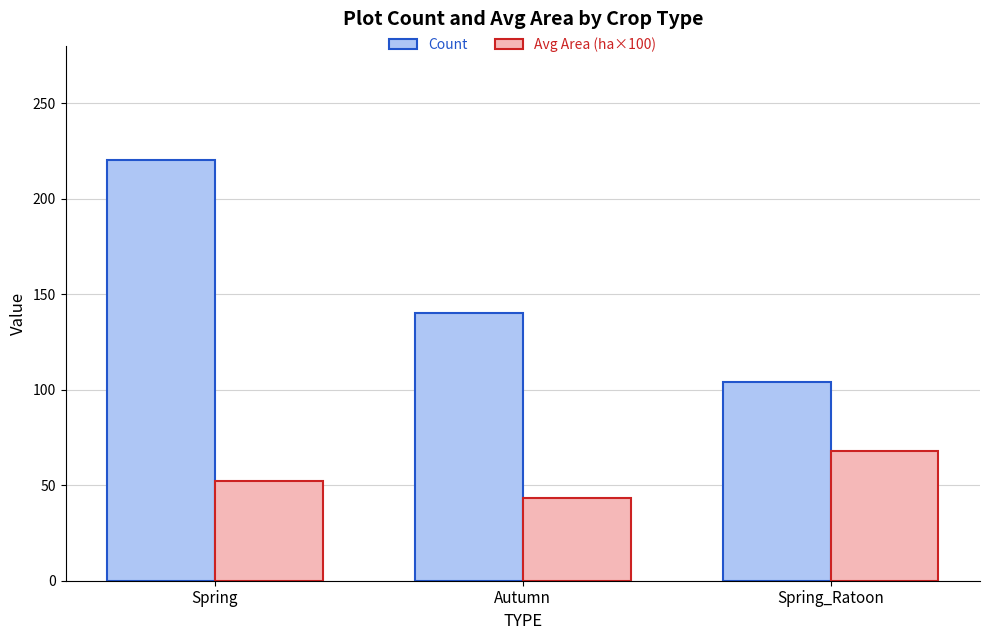

Reading left to right, extract all data points from this chart.

Count: Spring=220.0	Autumn=140.0	Spring_Ratoon=104.0
Avg Area (ha×100): Spring=52.3	Autumn=43.5	Spring_Ratoon=67.9